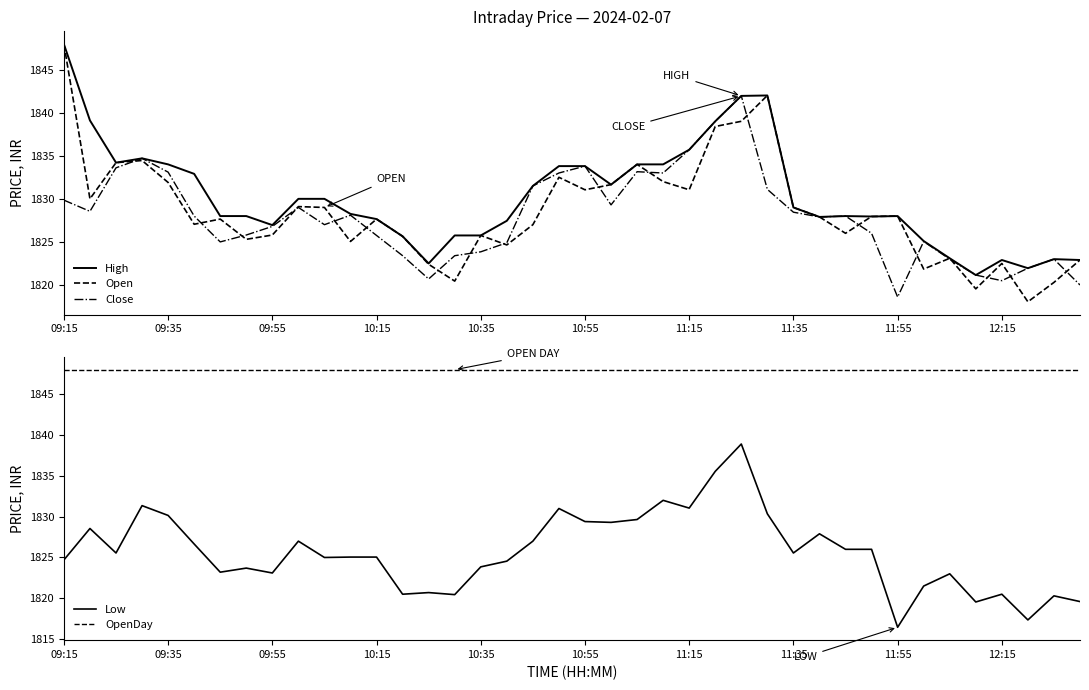

What is the value of the High point at the 20th from the left?

1833.8